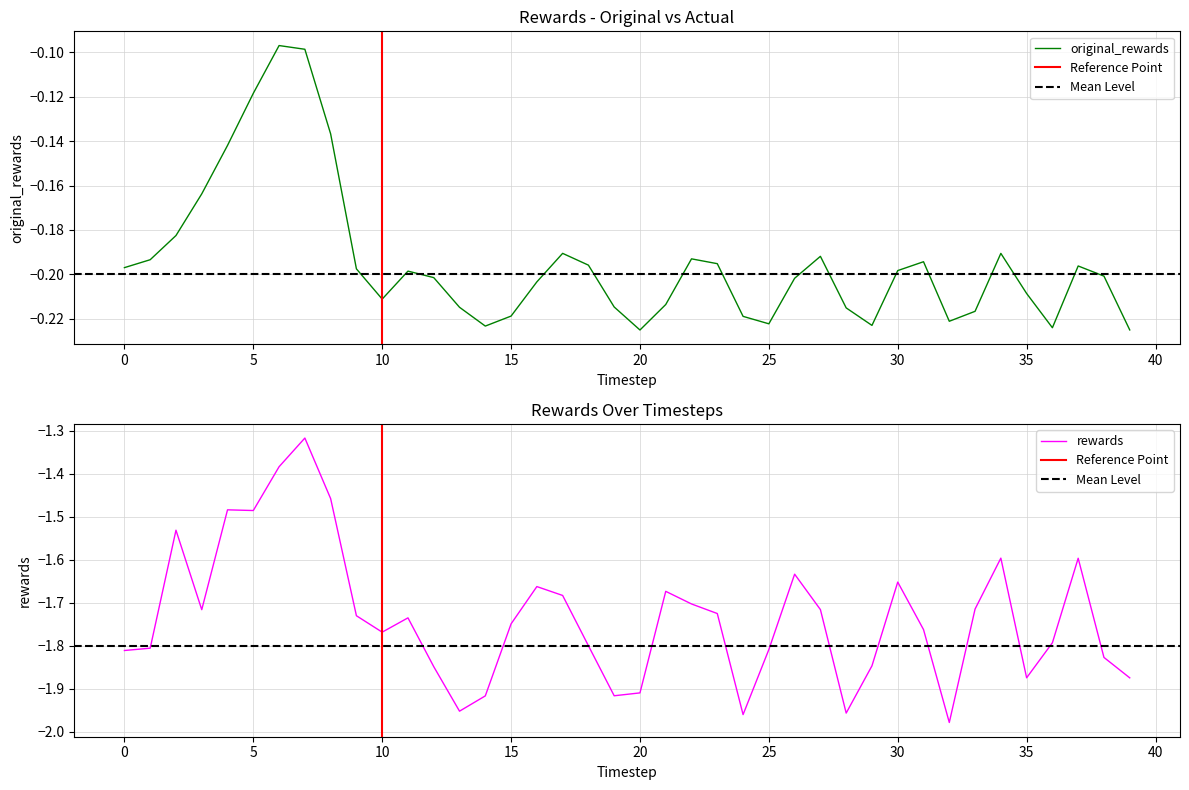

Rank the series at 31 from lowest to highest value.

rewards, original_rewards